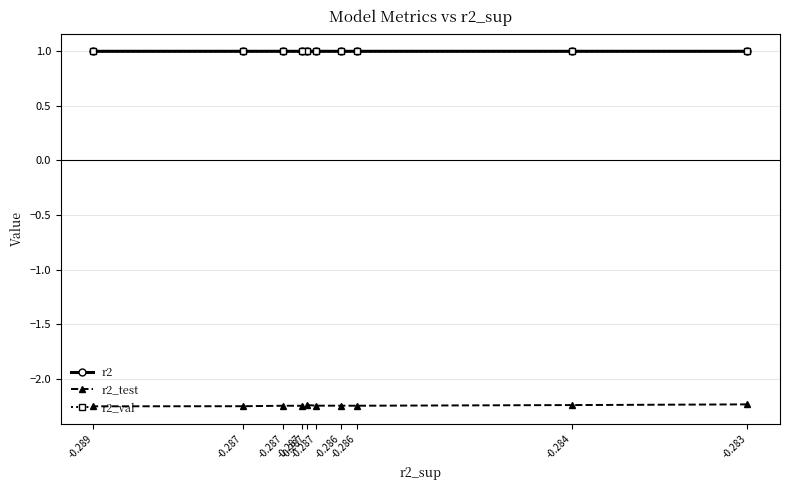

Is this an area chart (filled region under the line)?

No